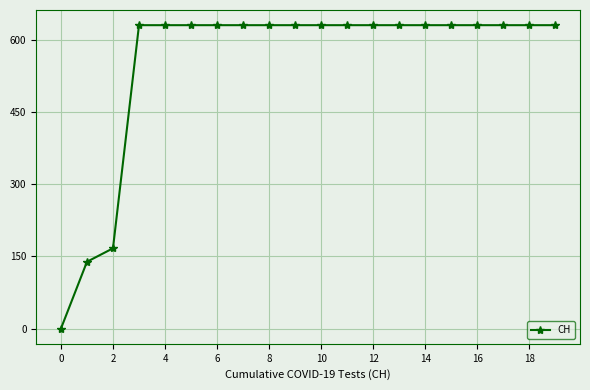

What is the value of the 9th point from the left?

631